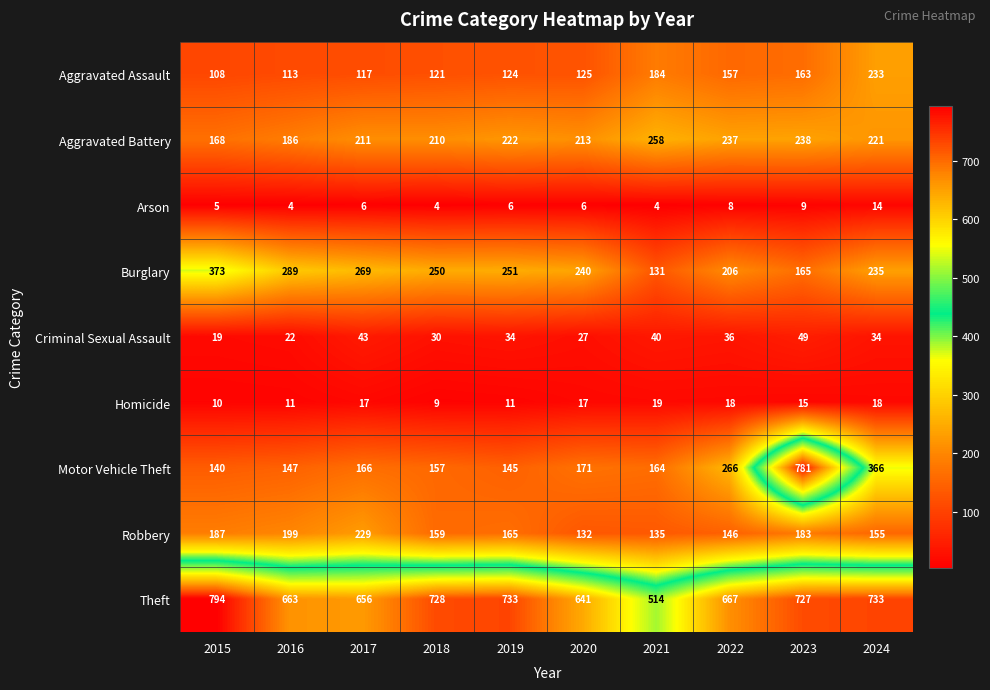

At which label is Aggravated Battery closest to 213?

2020